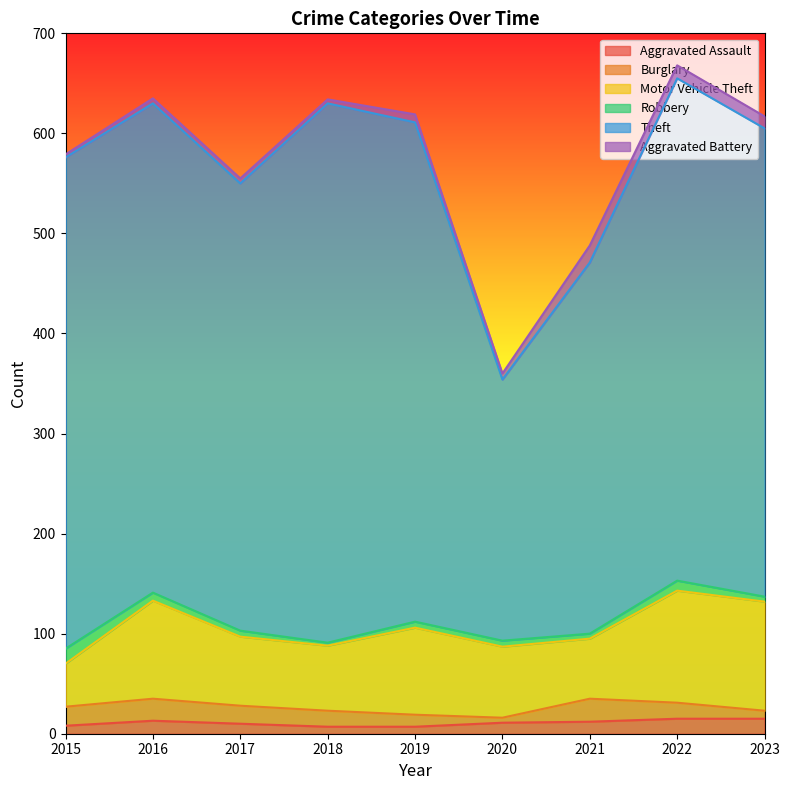

What is the average value of the Motor Vehicle Theft series?

79